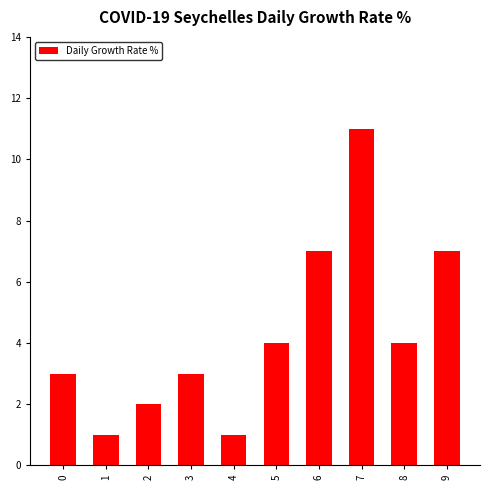

What is the maximum value shown in the chart?

11